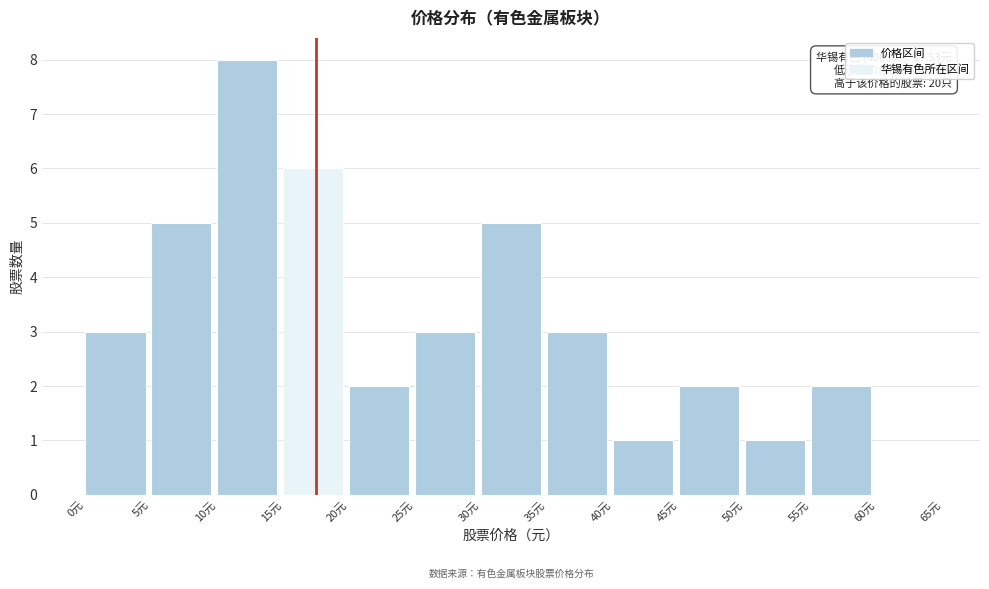

Which range on the x-axis has the tallest bar?

10 to 15